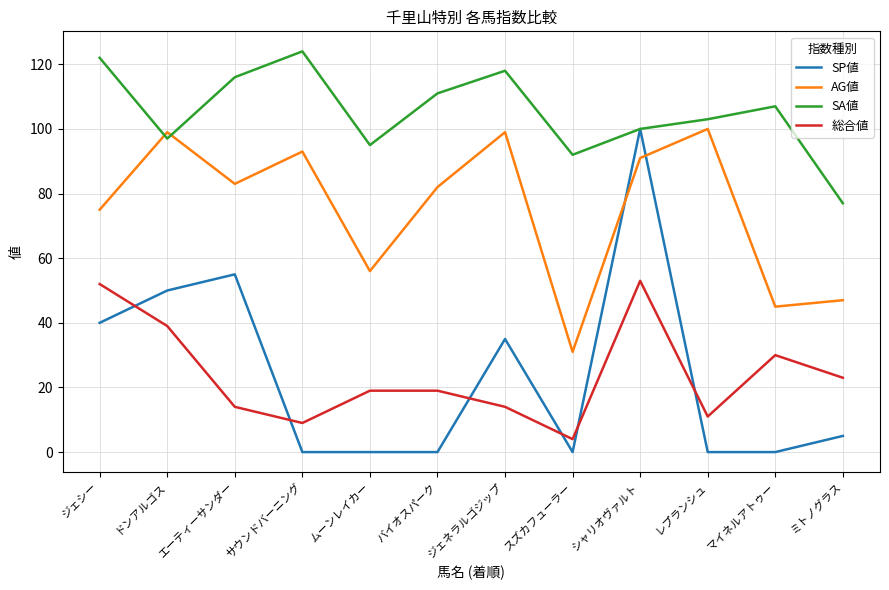

What is the difference between the SA値 values at ムーンレイカー and エーティーサンダー?

21